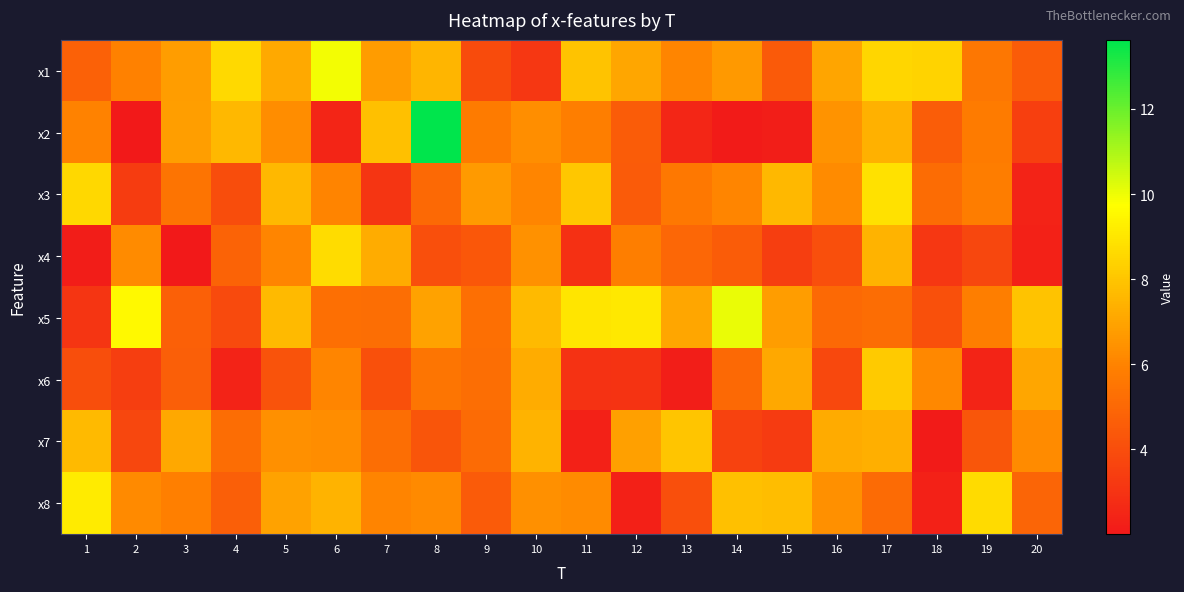

Reading right to left, transcribe all the data shown in this chart.

x1: 20=4.6	19=5.6	18=8.4	17=8.5	16=7.0	15=4.5	14=6.6	13=6.1	12=7.0	11=7.9	10=3.2	9=3.9	8=7.5	7=6.8	6=9.9	5=7.2	4=8.6	3=6.8	2=5.9	1=4.7
x2: 20=3.5	19=5.8	18=4.6	17=7.4	16=6.5	15=2.2	14=2.1	13=2.5	12=4.6	11=5.8	10=6.4	9=5.8	8=13.6	7=7.8	6=2.5	5=6.3	4=7.6	3=6.8	2=2.0	1=6.0
x3: 20=2.4	19=5.8	18=5.2	17=8.9	16=6.3	15=7.6	14=6.0	13=5.6	12=4.5	11=8.1	10=6.1	9=6.7	8=5.1	7=3.1	6=6.0	5=7.6	4=4.0	3=5.5	2=3.3	1=8.6
x4: 20=2.3	19=3.8	18=3.2	17=7.5	16=4.1	15=3.4	14=4.6	13=5.0	12=5.8	11=2.9	10=6.4	9=4.4	8=4.1	7=7.3	6=8.7	5=6.1	4=4.8	3=2.0	2=6.2	1=2.2
x5: 20=7.9	19=5.8	18=4.1	17=5.2	16=5.1	15=6.8	14=10.1	13=7.0	12=9.1	11=9.0	10=7.7	9=5.3	8=6.9	7=5.3	6=5.3	5=7.7	4=3.9	3=4.7	2=9.6	1=3.1
x6: 20=7.1	19=2.4	18=6.1	17=8.1	16=3.8	15=7.1	14=5.1	13=2.2	12=3.0	11=3.0	10=7.3	9=5.2	8=5.5	7=4.1	6=6.1	5=4.2	4=2.4	3=4.6	2=3.4	1=4.0
x7: 20=6.3	19=4.3	18=2.1	17=7.4	16=7.2	15=3.3	14=3.6	13=8.0	12=6.9	11=2.3	10=7.5	9=5.1	8=4.3	7=5.2	6=6.3	5=6.4	4=5.2	3=7.1	2=3.8	1=7.7
x8: 20=4.9	19=8.6	18=2.3	17=5.1	16=6.4	15=7.7	14=7.8	13=4.1	12=2.3	11=6.2	10=6.4	9=4.5	8=6.2	7=6.0	6=7.5	5=6.9	4=4.6	3=5.9	2=6.2	1=9.1